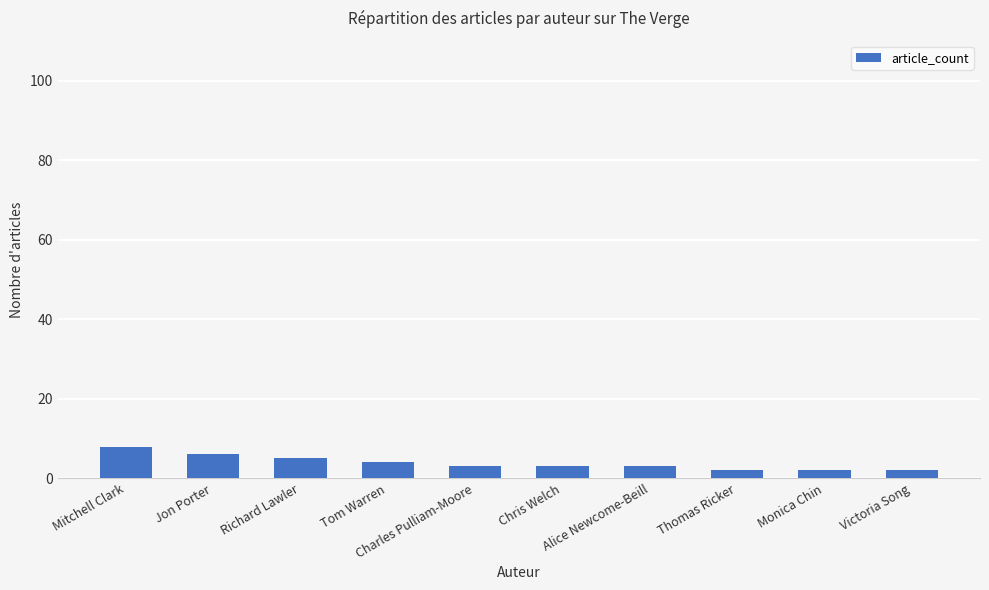

The chart shows a value of 8 at Mitchell Clark. True or false?

True